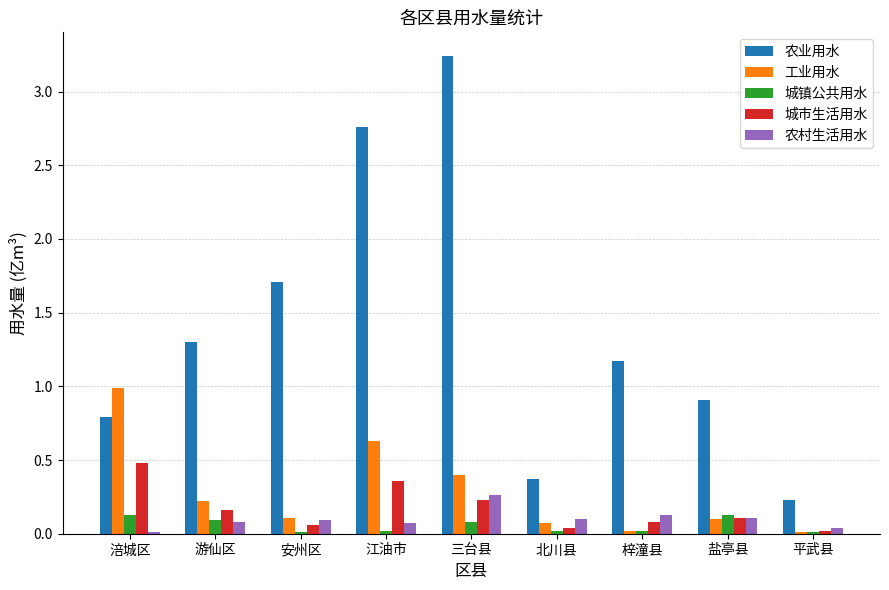

How many distinct data groups are displayed?

5